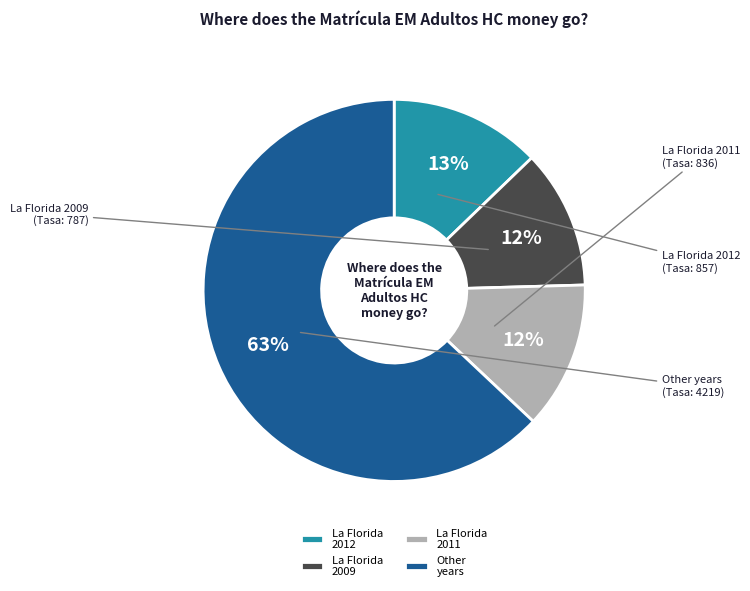

What percentage is the La Florida 2012 slice, to the nearest percent?

13%